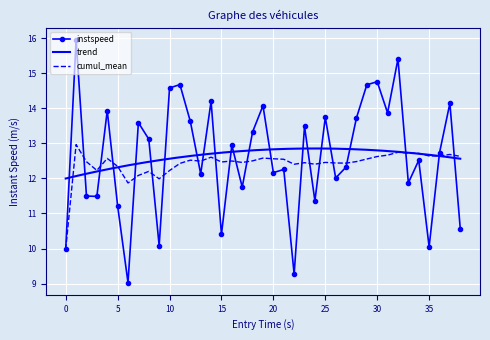

What is the greatest value displayed?

16.0